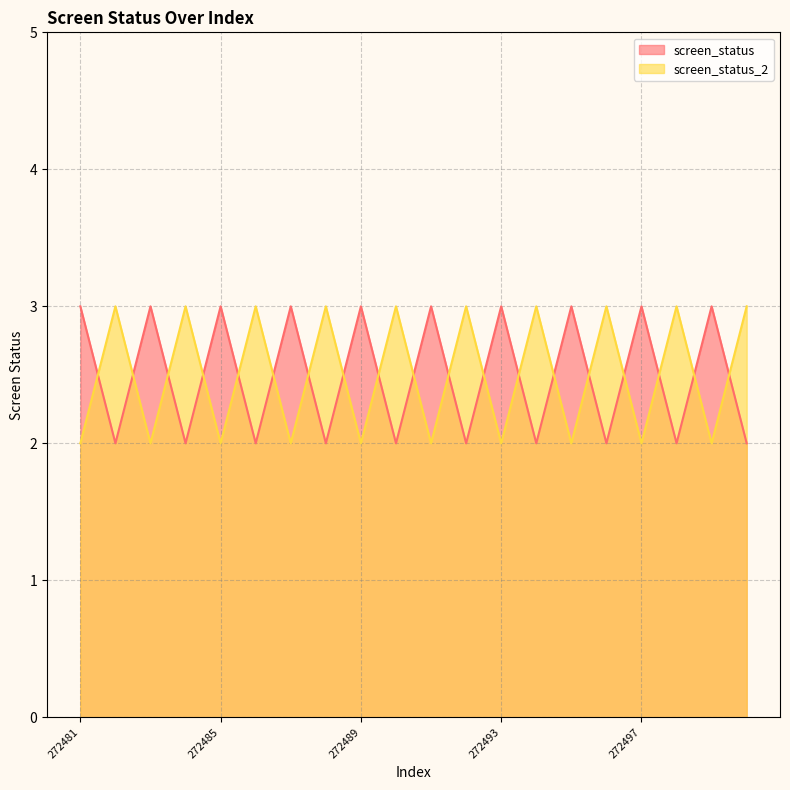

List the labels in order of screen_status_2 value, largest first.

272482, 272484, 272486, 272488, 272490, 272492, 272494, 272496, 272498, 272500, 272481, 272483, 272485, 272487, 272489, 272491, 272493, 272495, 272497, 272499